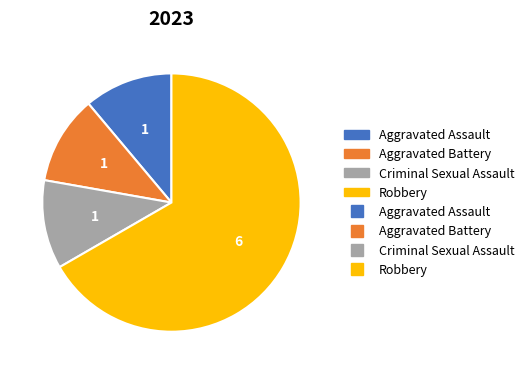

How many slices are in this pie chart?

4